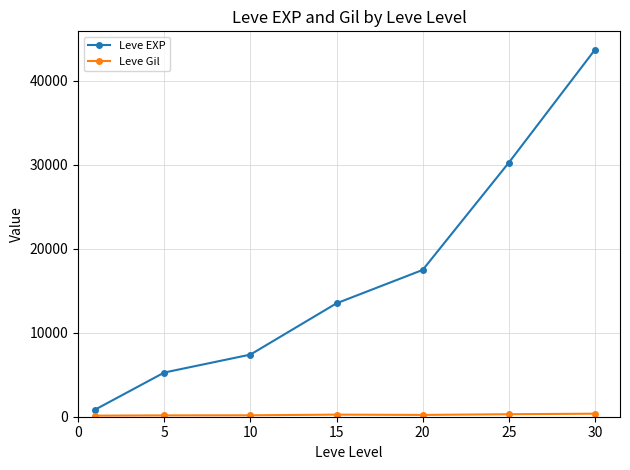

Which series has the largest range (max minus min)?

Leve EXP